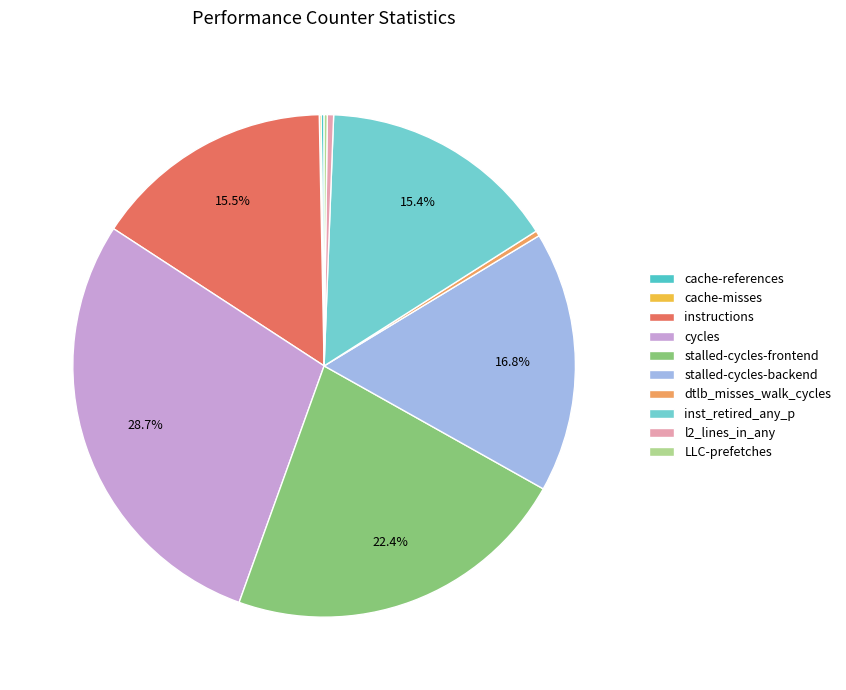

Rank the categories by value from highest to lowest.

cycles, stalled-cycles-frontend, stalled-cycles-backend, instructions, inst_retired_any_p, l2_lines_in_any, dtlb_misses_walk_cycles, LLC-prefetches, cache-references, cache-misses